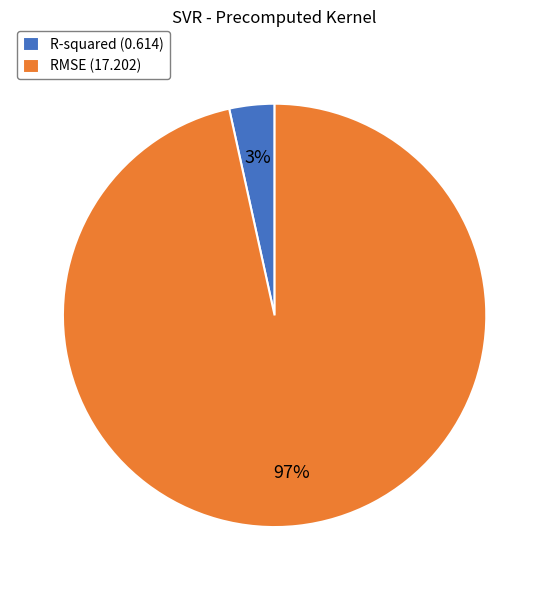

To the nearest percent, what is the average slice percentage?

50%